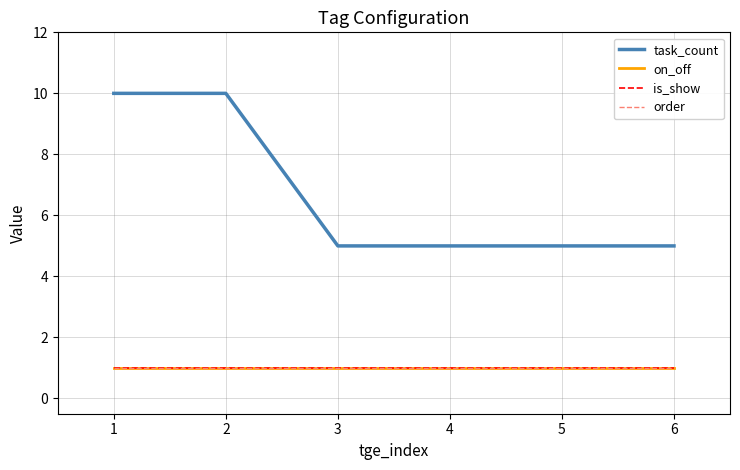

Does the chart have visible grid lines?

Yes